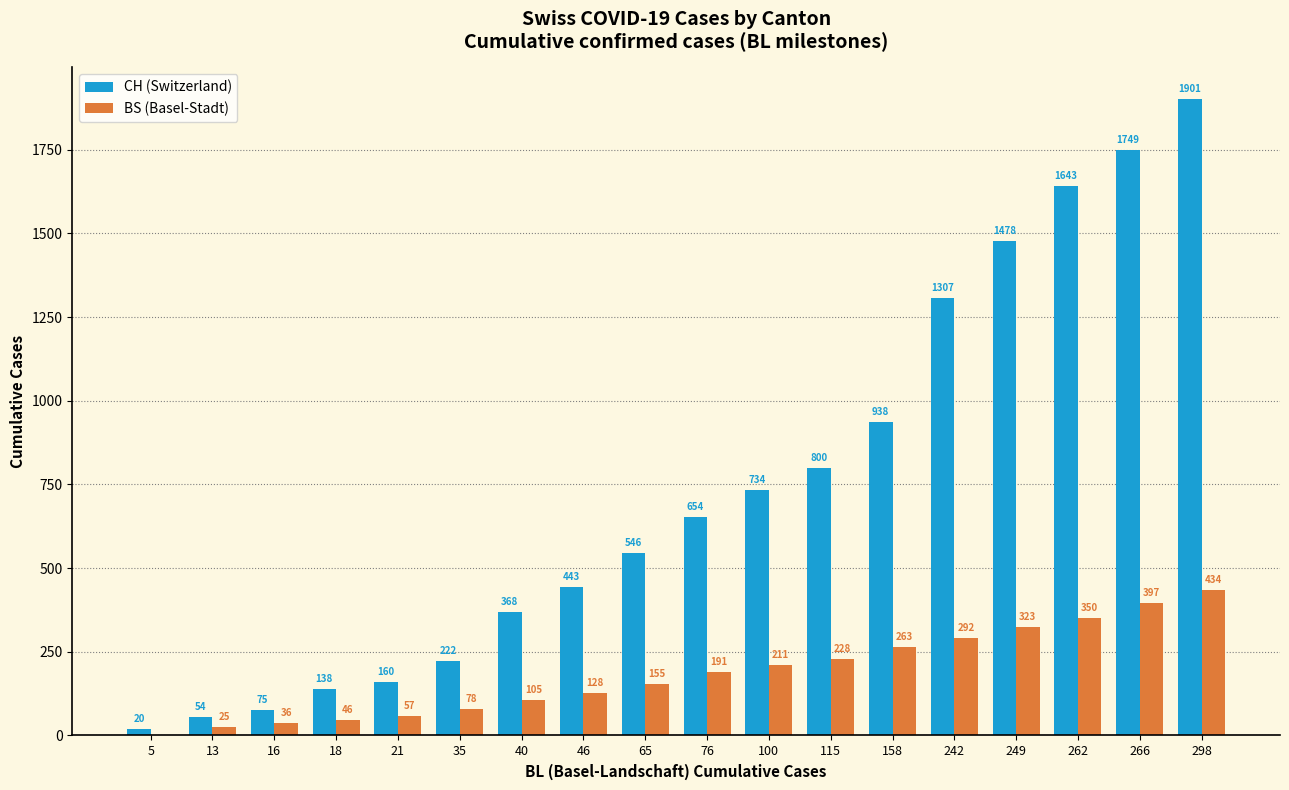

Are the bars horizontal?

No